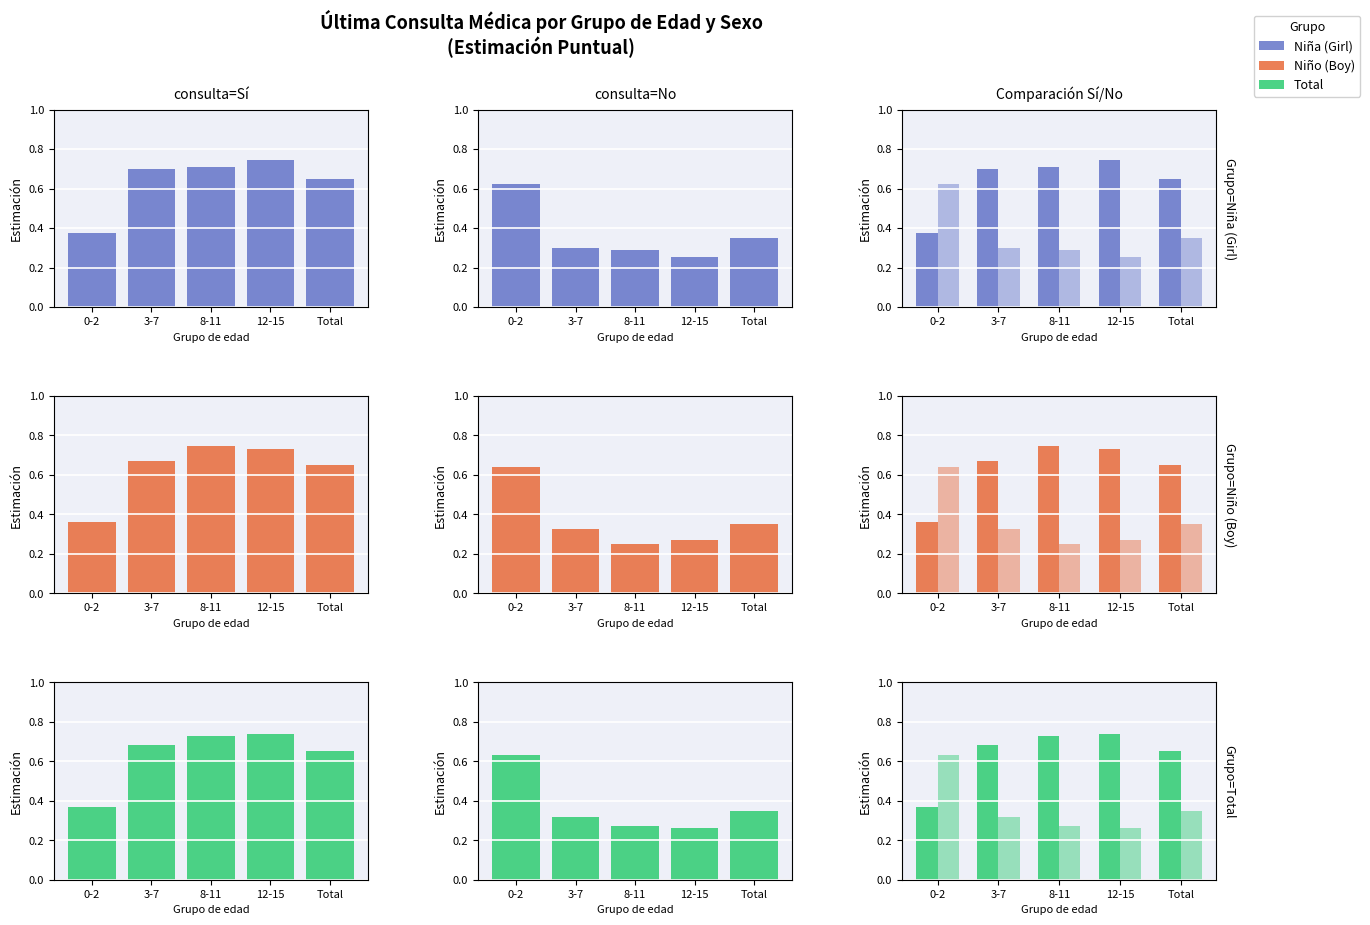

What is the sum of all Sí values?

3.2